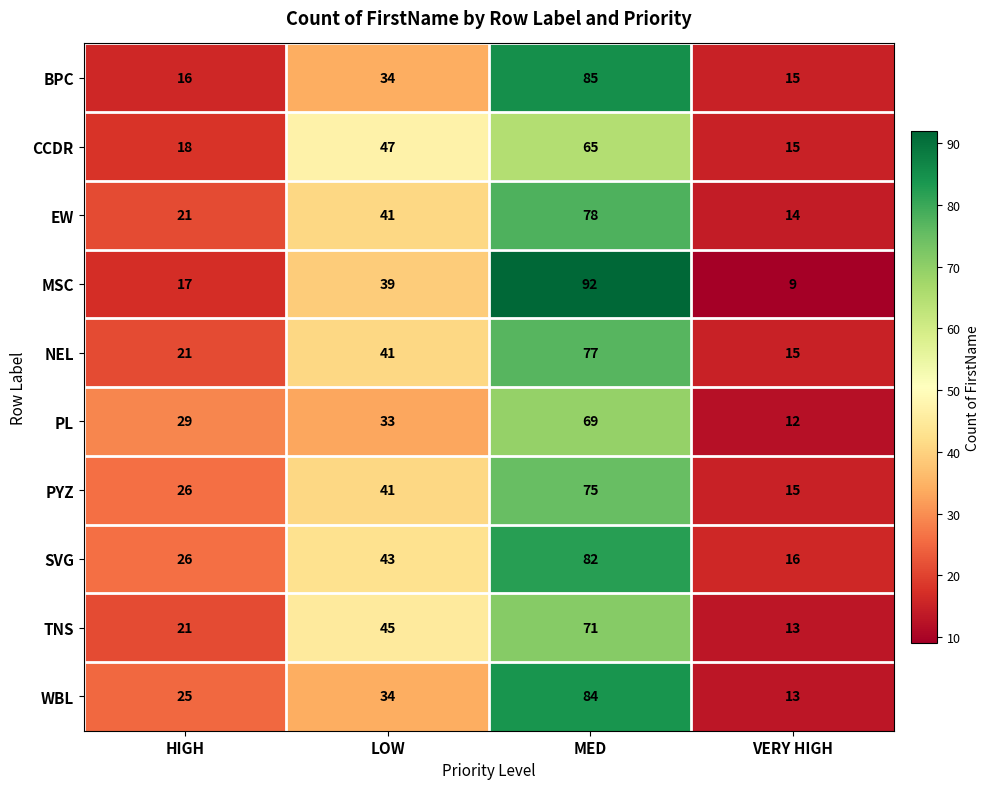

At which category is the sum across all series the highest?

MED